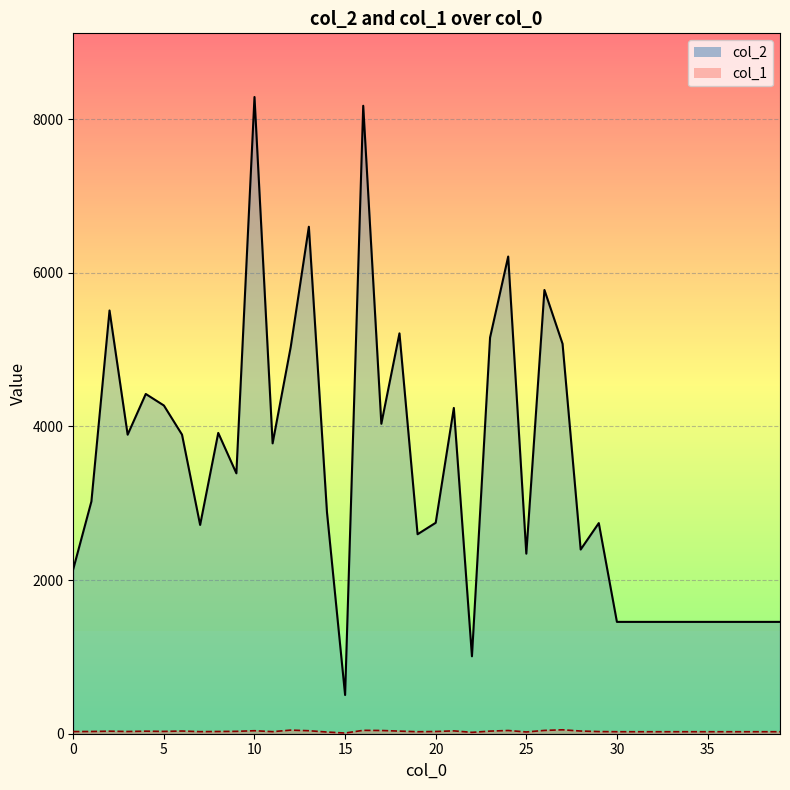

What value does the col_2 line series have at 10, to the nearest 50?

8300